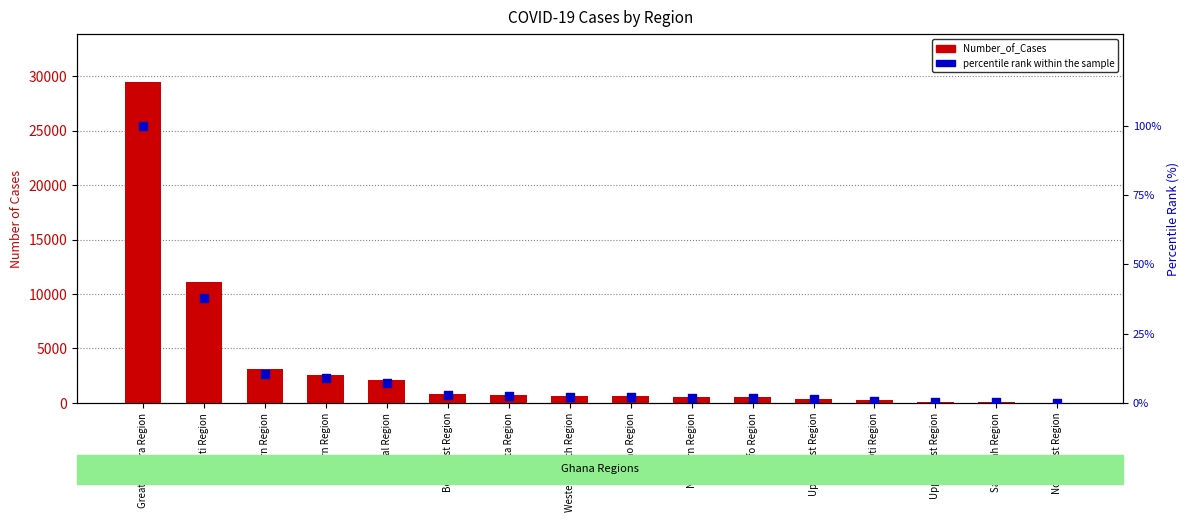

Which series contains the lowest Y value?

percentile rank within the sample